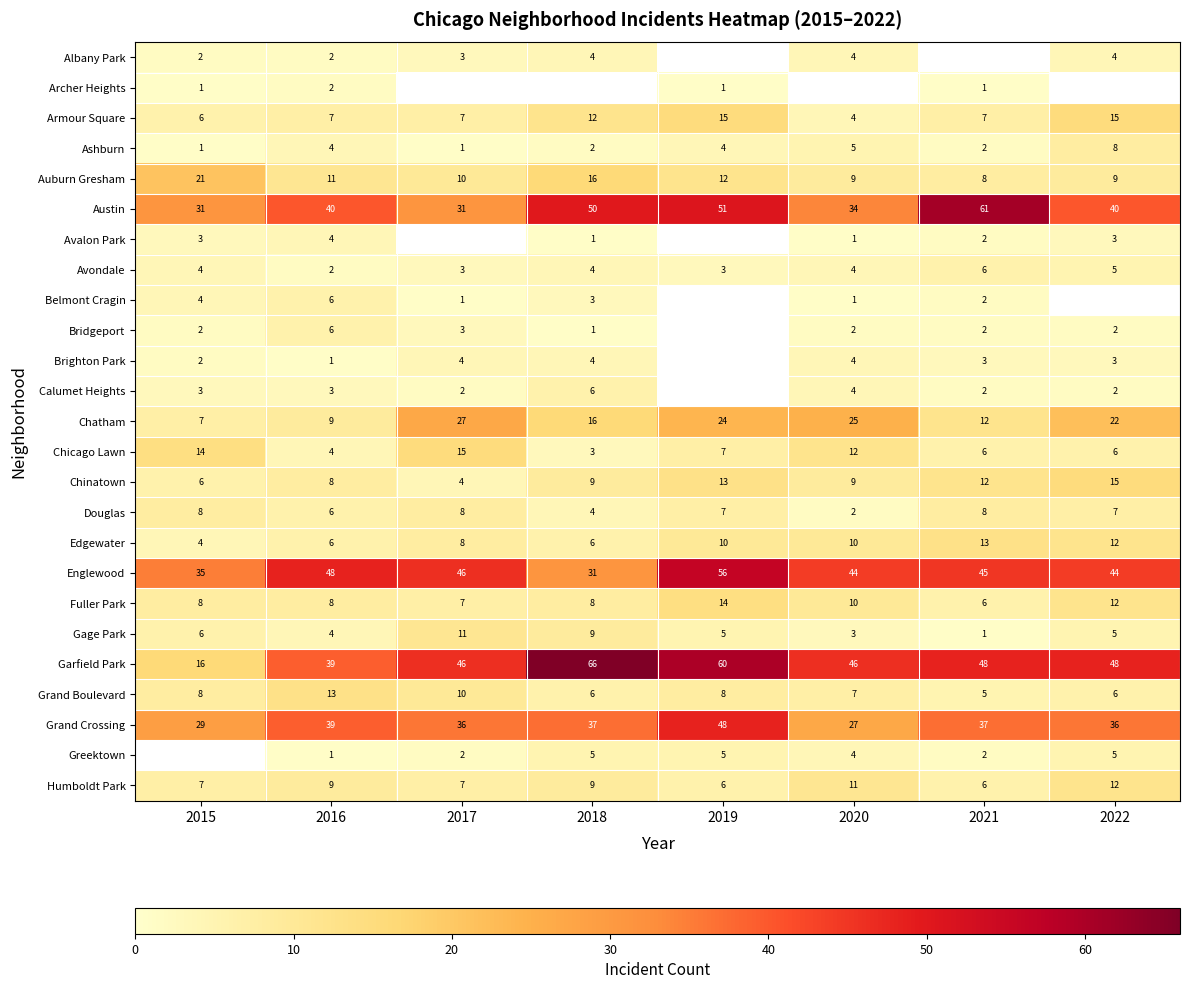

Where does the Englewood series first go above 45?

2016